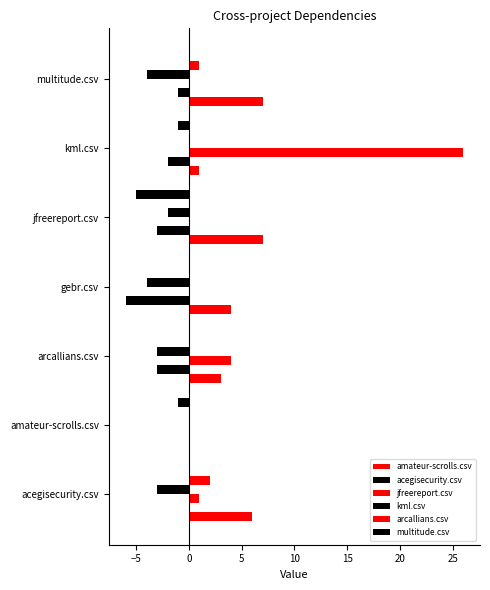

How many positive values does the amateur-scrolls.csv series have?

6